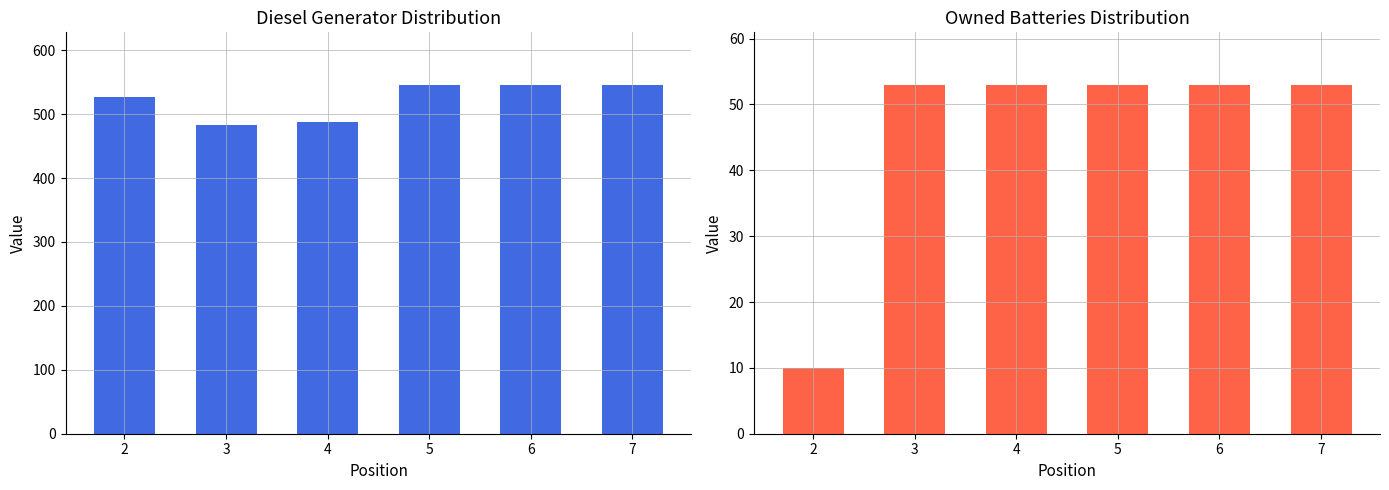

List the series in order of their peak value, lowest first.

Owned Batteries, Diesel Generator